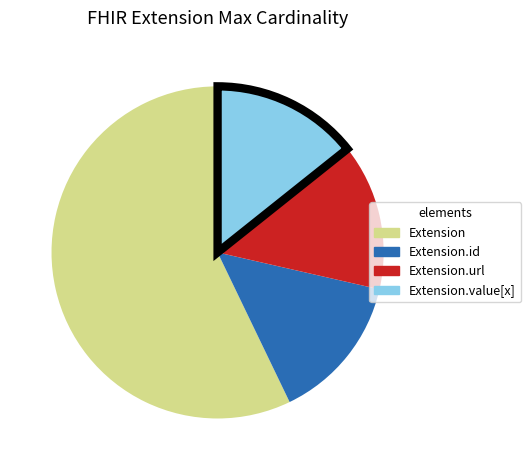

True or false: Extension accounts for 67% of the total.

False